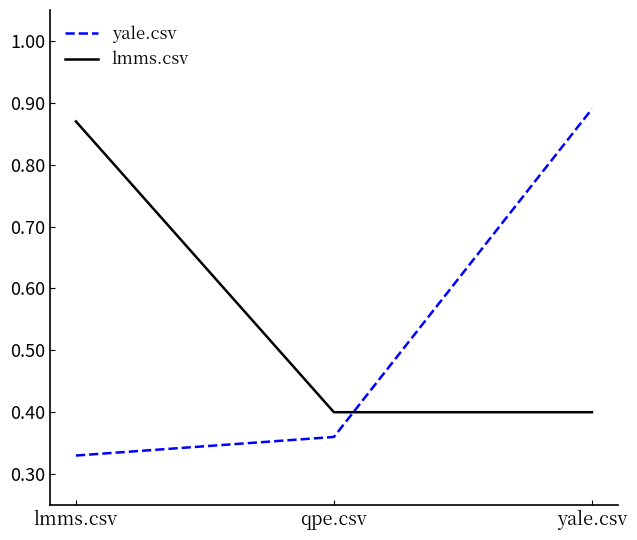

Rank the categories by yale.csv value from lowest to highest.

lmms.csv, qpe.csv, yale.csv